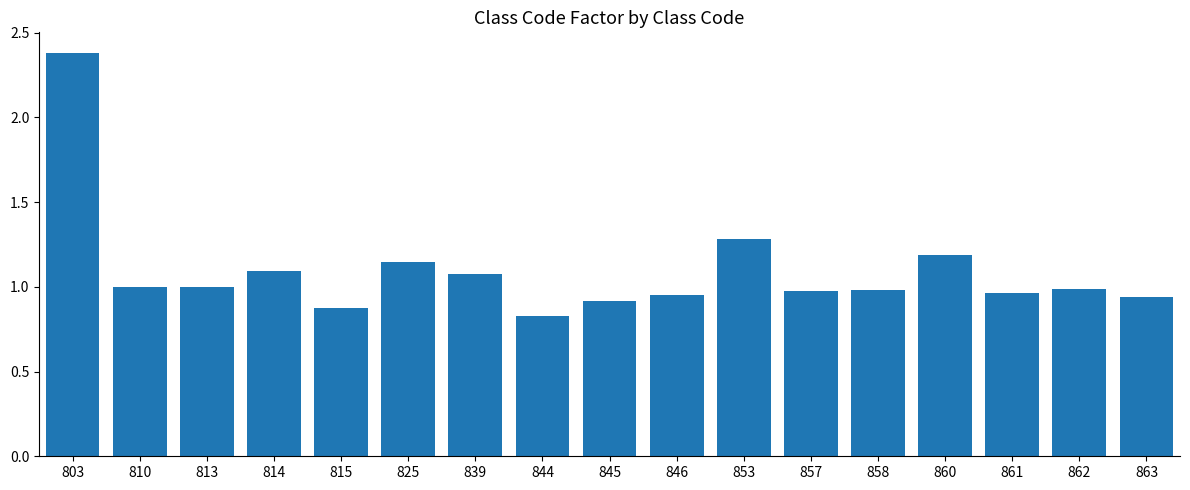

At which category does the chart reach its peak across all series?

803